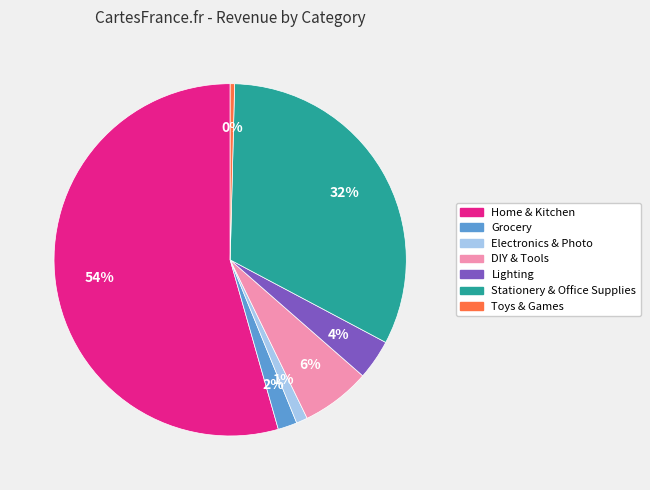

Between Grocery and Home & Kitchen, which is larger?

Home & Kitchen